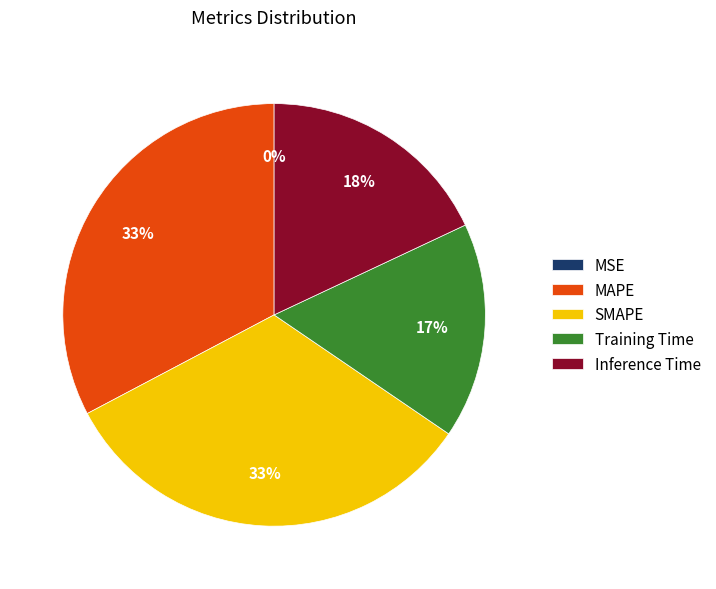

Do Inference Time and SMAPE together represent more than half of the pie?

Yes